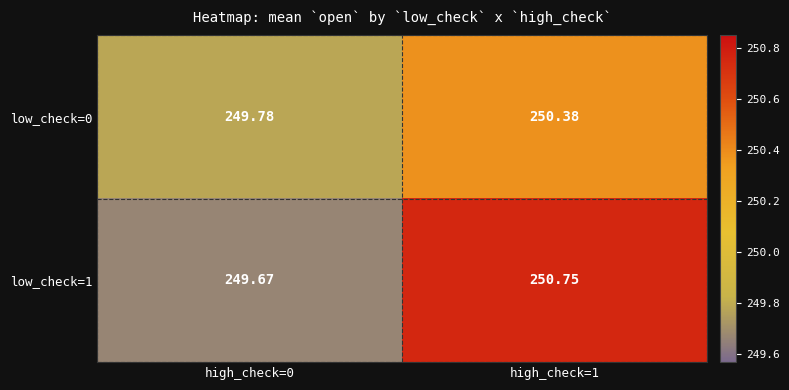

How many data points in low_check=1 are above 250?

1